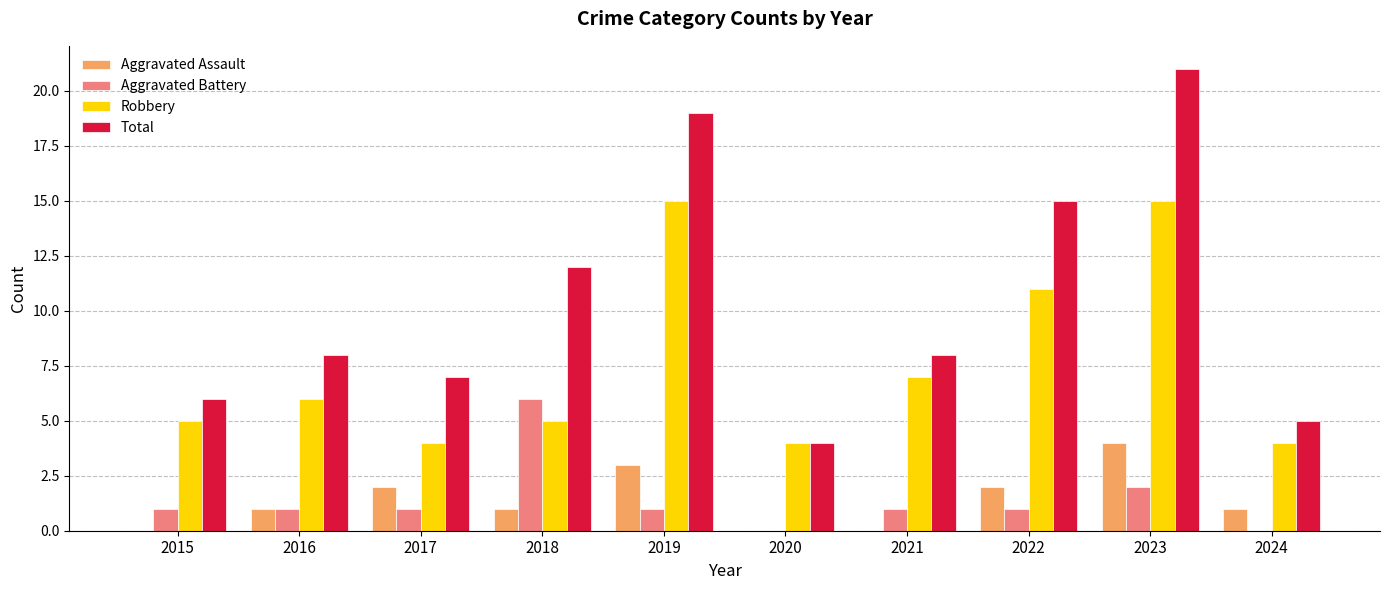

What is the average value of the Aggravated Battery series?

1